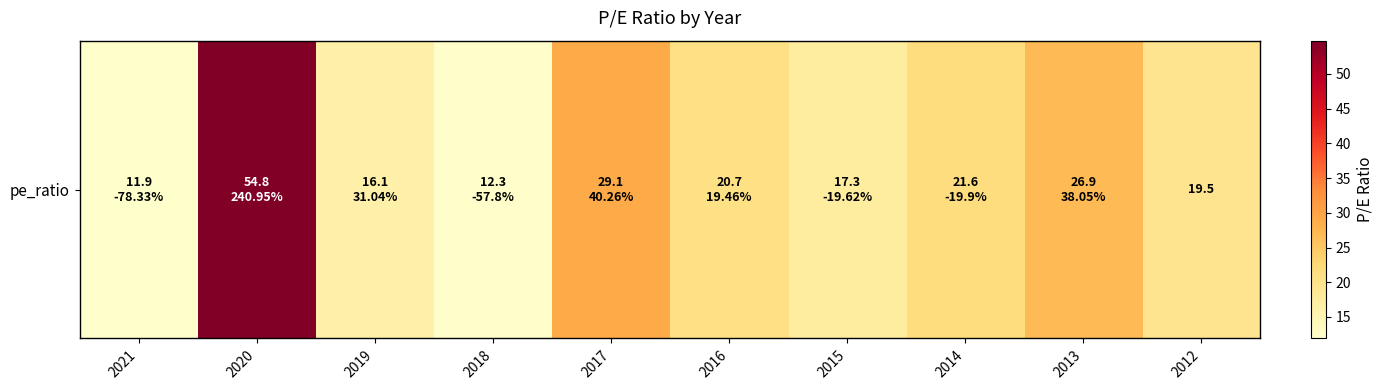

Reading right to left, list all the values displayed in this chart.

19.5	26.9	21.6	17.3	20.7	29.1	12.3	16.1	54.8	11.9